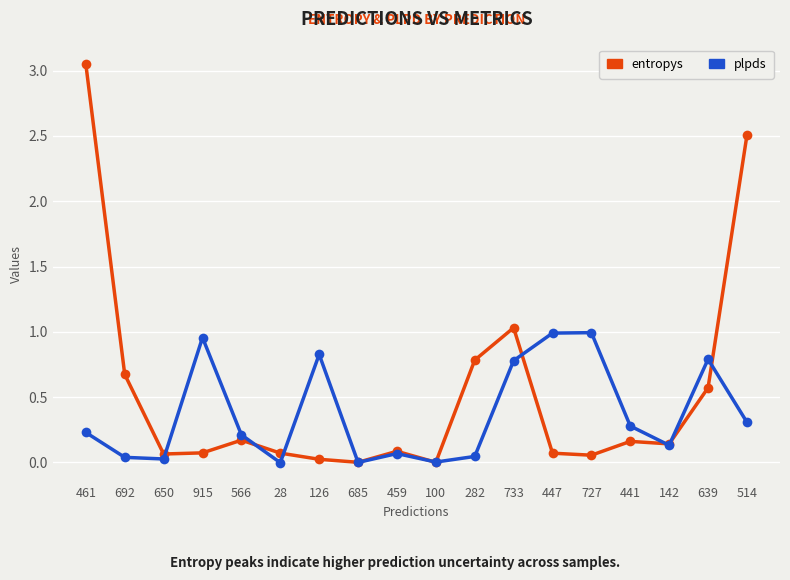

Which series ends up on top after the final intersection of entropys and plpds?

entropys